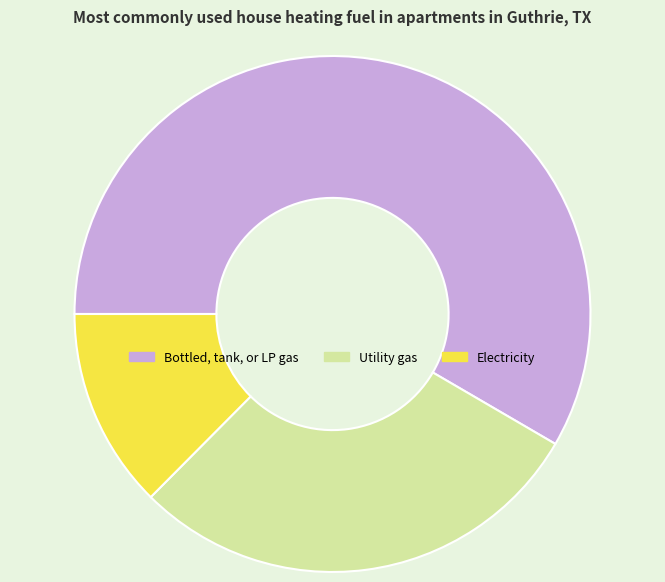

Which has a higher value, Bottled, tank, or LP gas or Electricity?

Bottled, tank, or LP gas